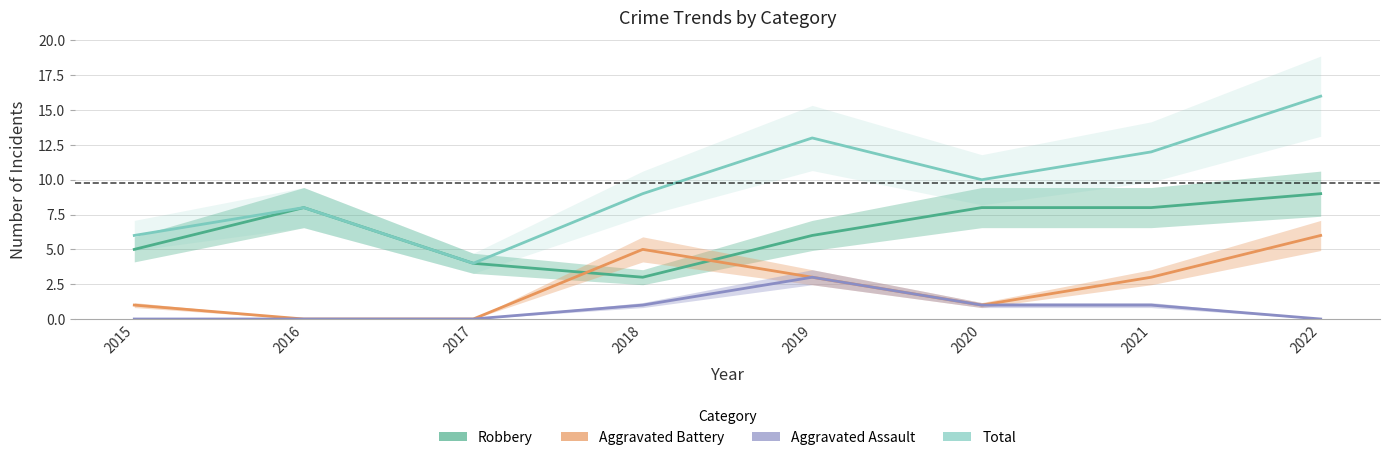

How many lines are shown in the chart?

4